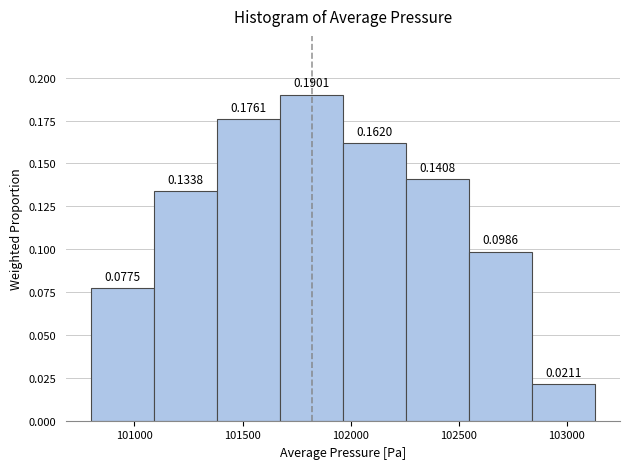

Reading left to right, transcribe this chart: for each bar, give the range it covers on the x-axis and its height. The bar edges are not printed on the chart, so give them approximately, as read against the axis.

100800 to 101100: 0.0775
101100 to 101400: 0.1338
101400 to 101650: 0.1761
101650 to 101950: 0.1901
101950 to 102250: 0.1620
102250 to 102550: 0.1408
102550 to 102850: 0.0986
102850 to 103150: 0.0211